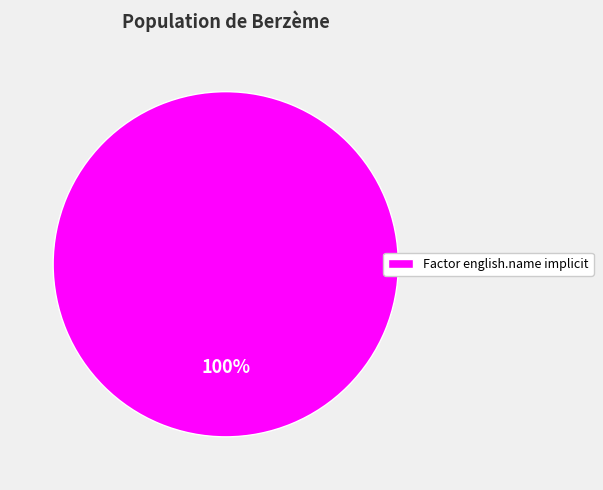

The Factor english.name implicit slice represents 100% of the pie. True or false?

True